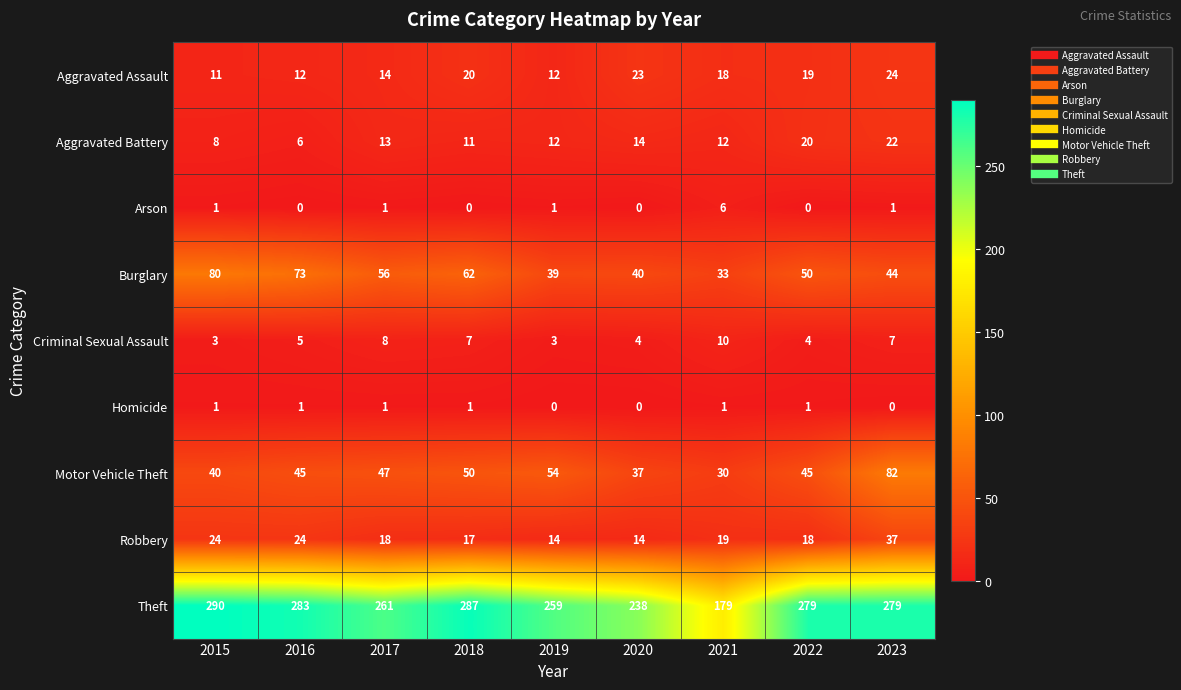

List the series in order of their peak value, lowest first.

Homicide, Arson, Criminal Sexual Assault, Aggravated Battery, Aggravated Assault, Robbery, Burglary, Motor Vehicle Theft, Theft